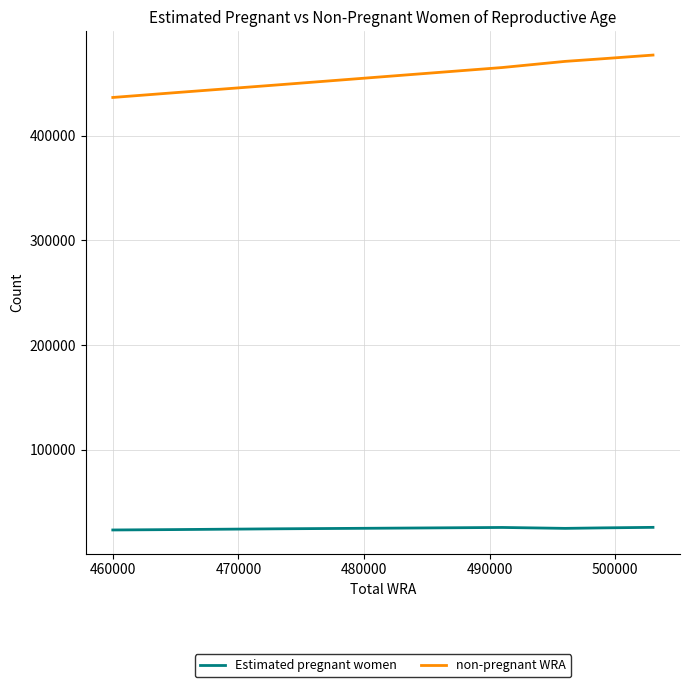

In Estimated pregnant women, how many points are higher than both neighbors (excluding endpoints)?

1